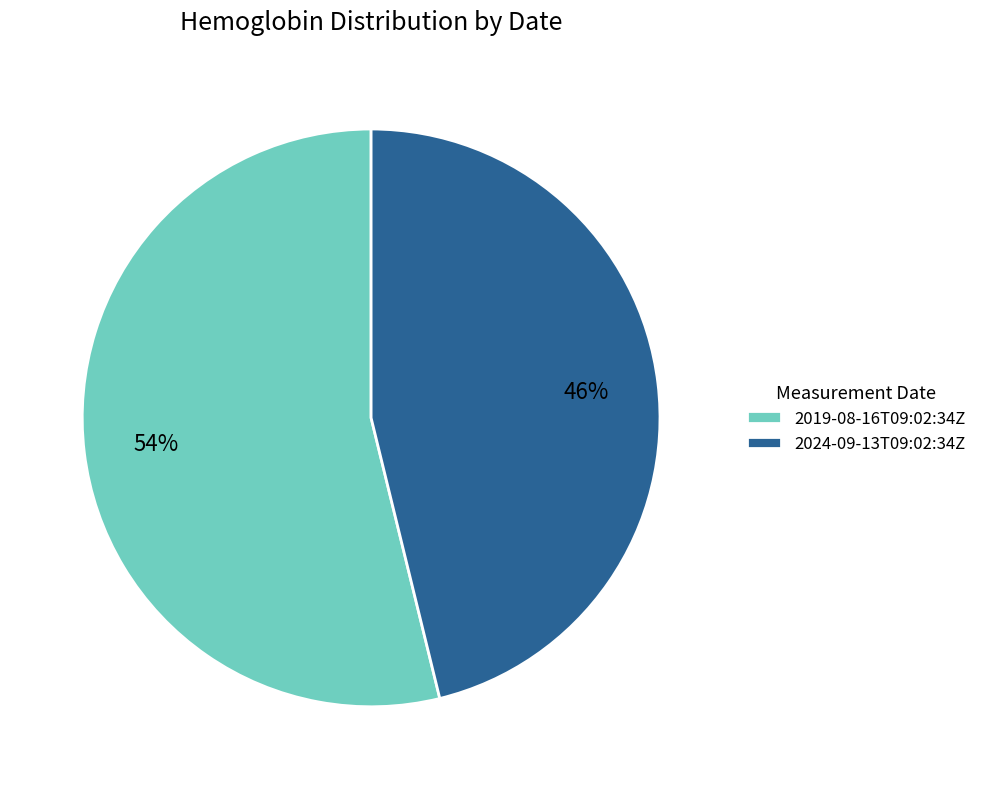

Is it true that 2024-09-13T09:02:34Z is 46% of the pie?

True